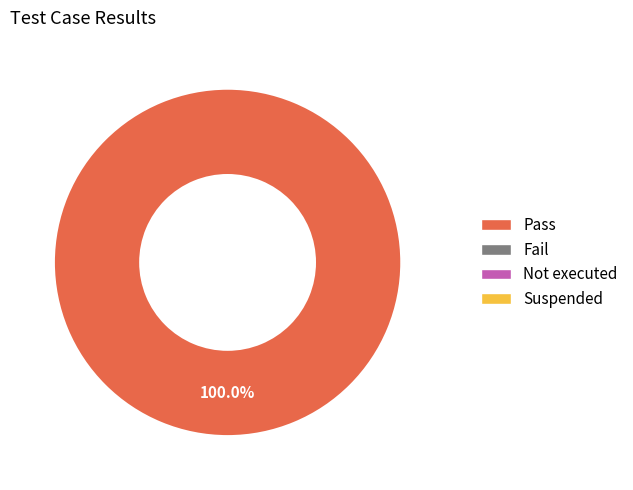

Is there a majority slice in this chart?

Yes